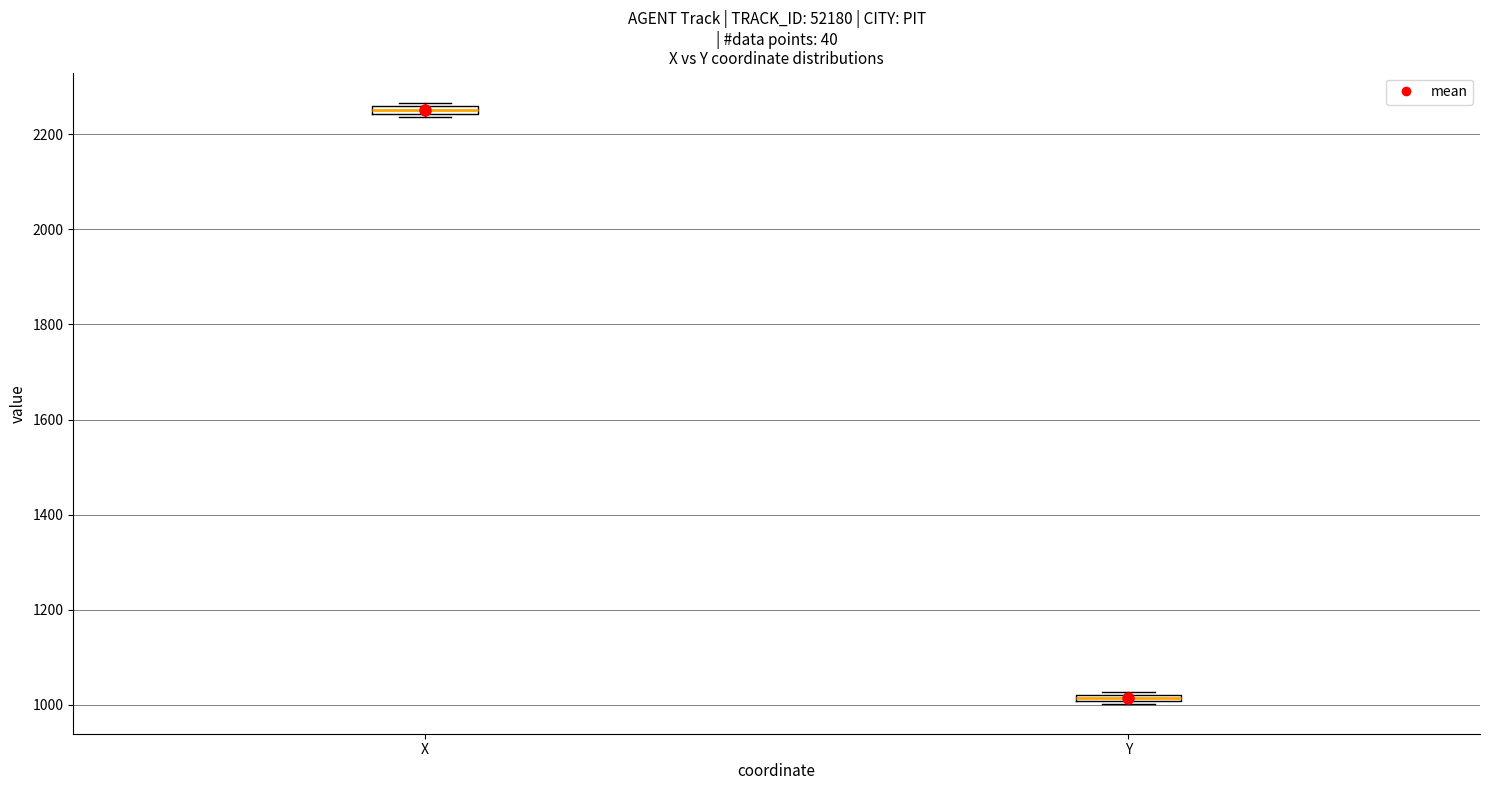

Which box has the lowest median line?

Y